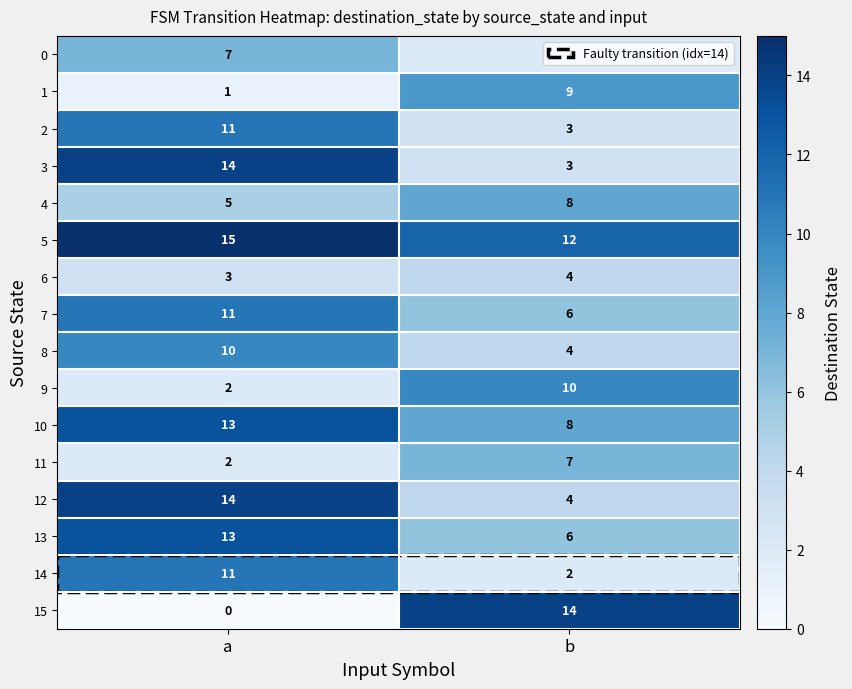

The 4 series shows 8 at b. True or false?

True